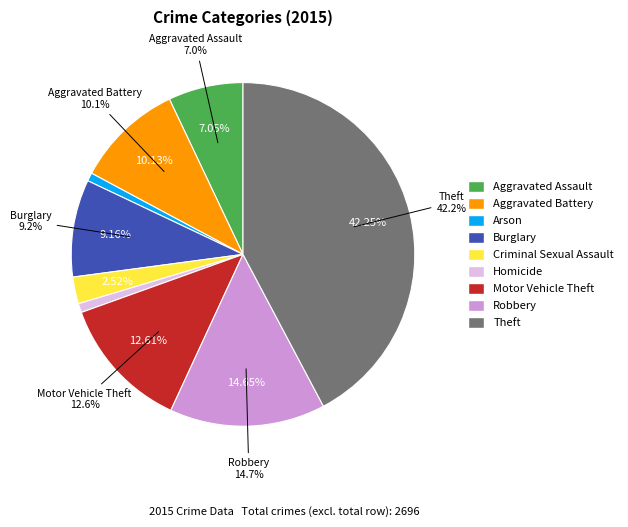

Rank the categories by value from highest to lowest.

Theft, Robbery, Motor Vehicle Theft, Aggravated Battery, Burglary, Aggravated Assault, Criminal Sexual Assault, Homicide, Arson